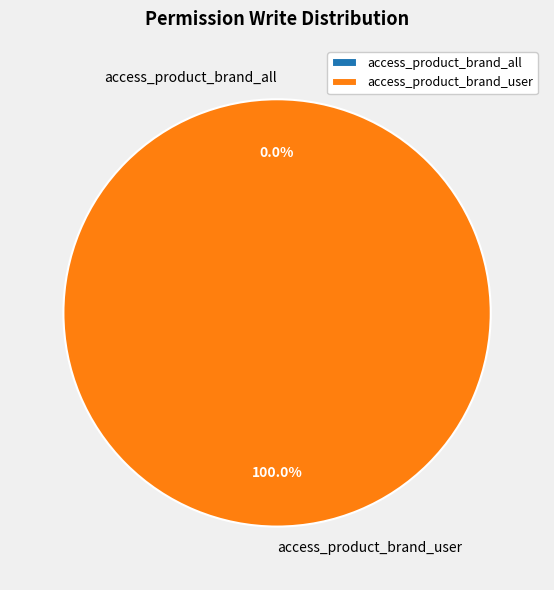

Rank the categories by value from lowest to highest.

access_product_brand_all, access_product_brand_user